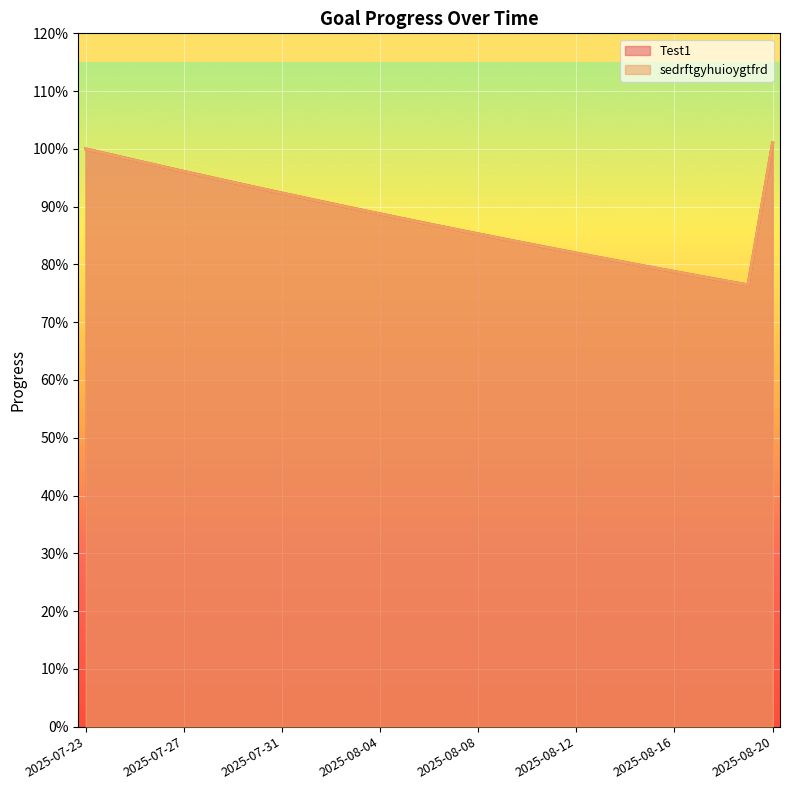

Between 2025-08-20 and 2025-08-06, which is larger?

2025-08-20